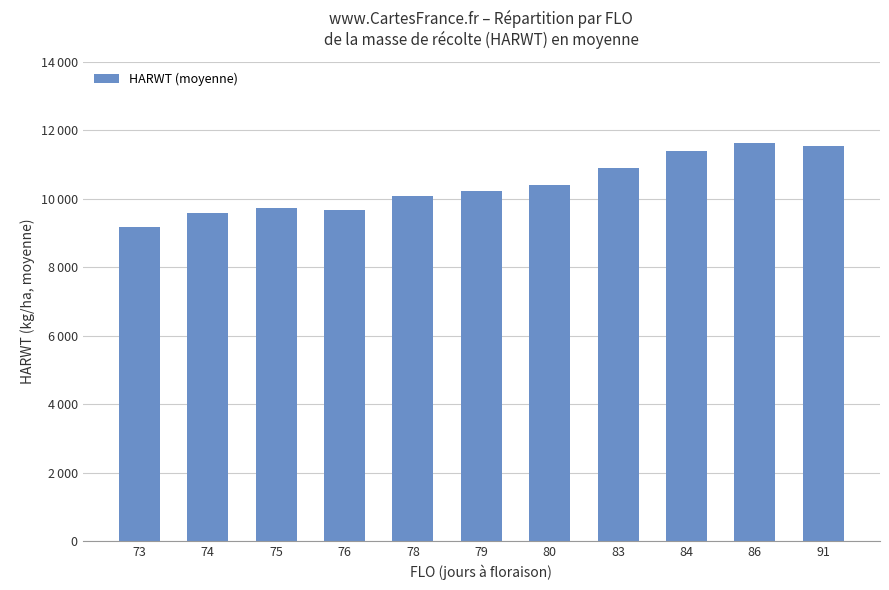

How many values are below 10230?

5